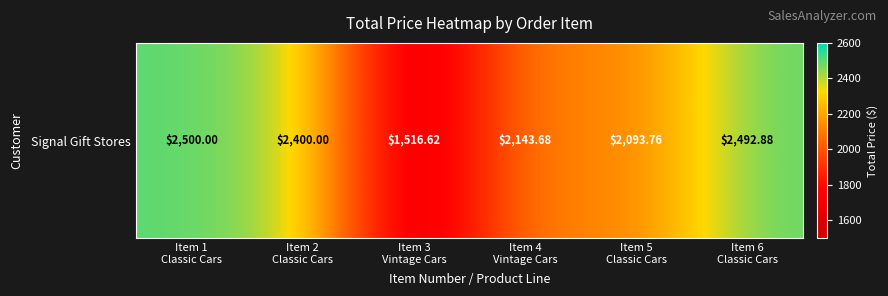

Rank the categories by value from highest to lowest.

Item 1
Classic Cars, Item 6
Classic Cars, Item 2
Classic Cars, Item 4
Vintage Cars, Item 5
Classic Cars, Item 3
Vintage Cars